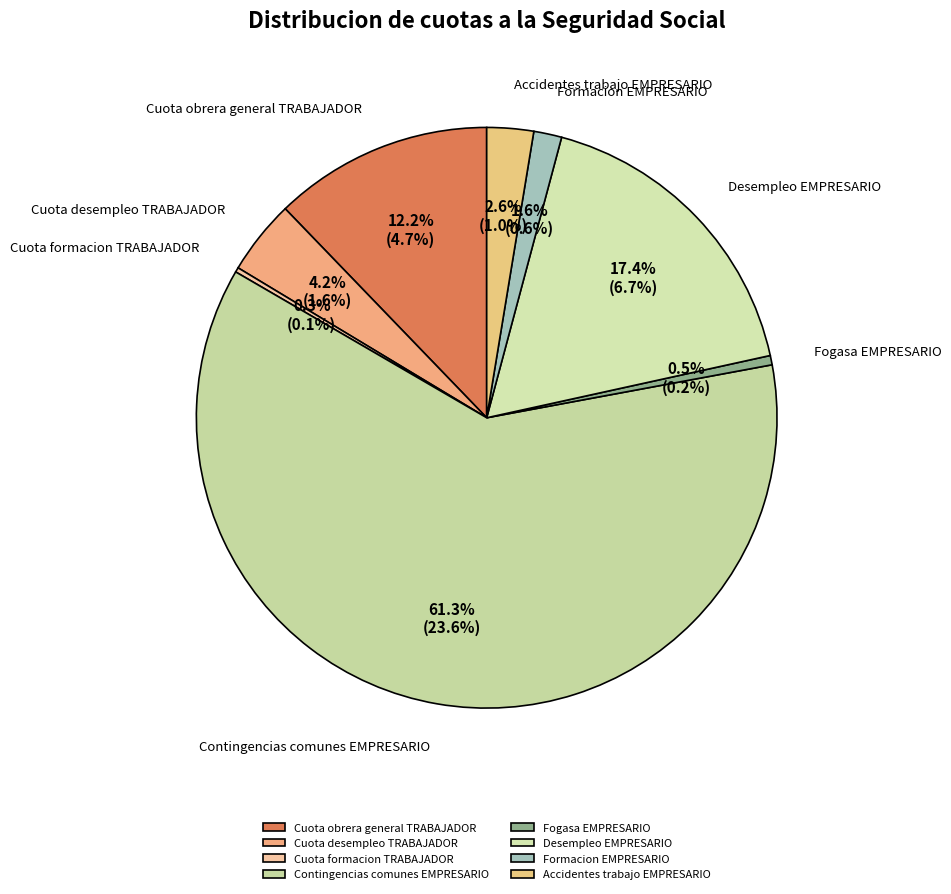

Approximately how many times larger is the value at Cuota desempleo TRABAJADOR compared to Accidentes trabajo EMPRESARIO?

1.6